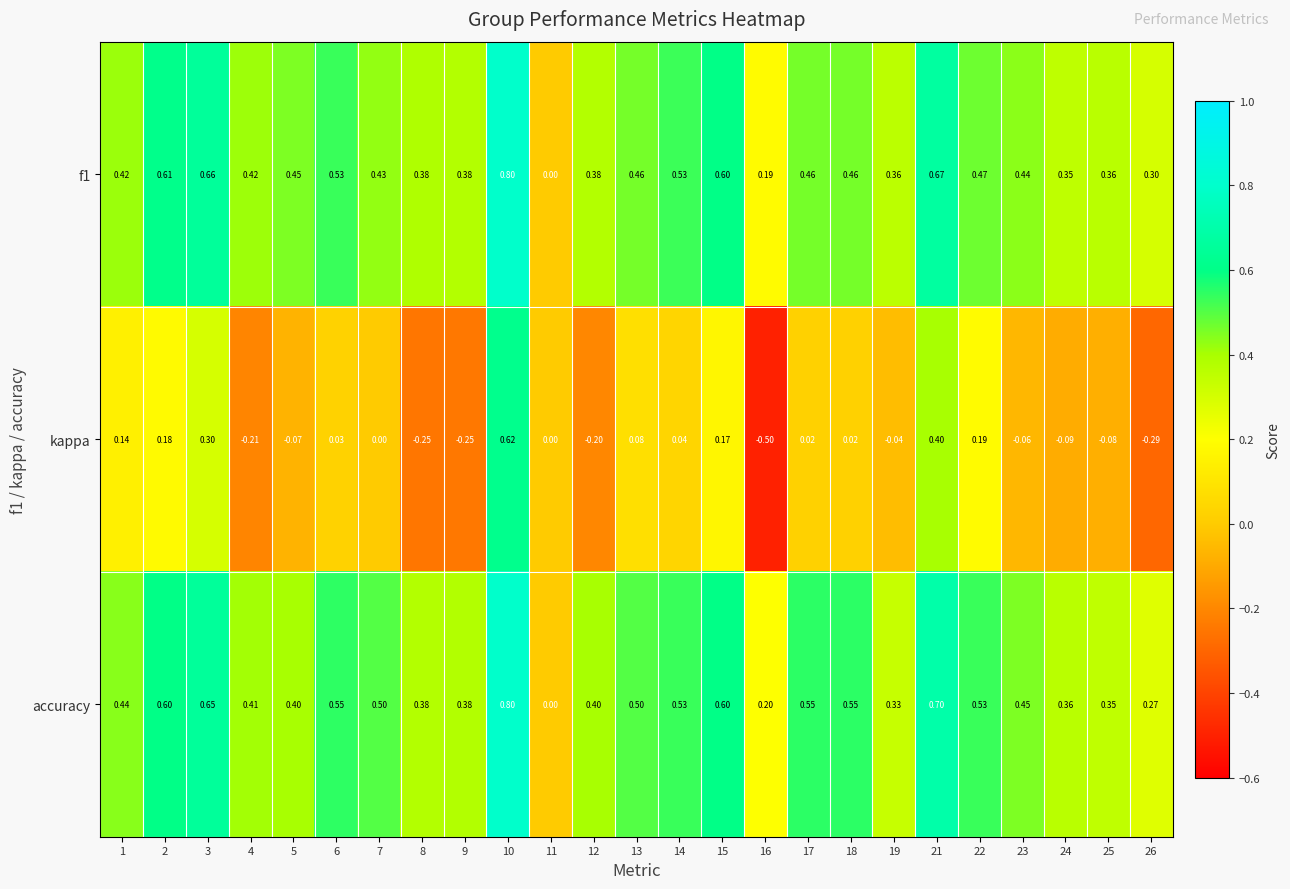

Between 2 and 5, which series saw the biggest shift?

kappa